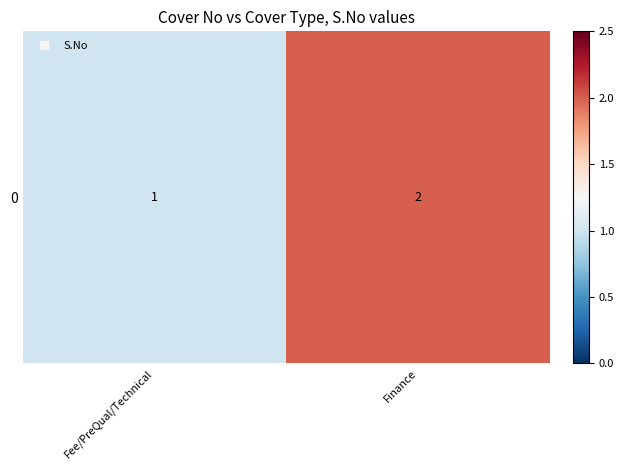

Count the number of data series in this chart.

1